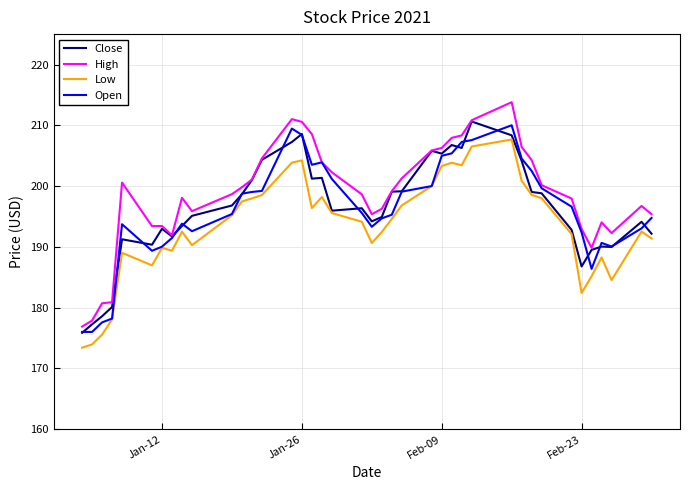

What is the smallest value displayed?

173.4